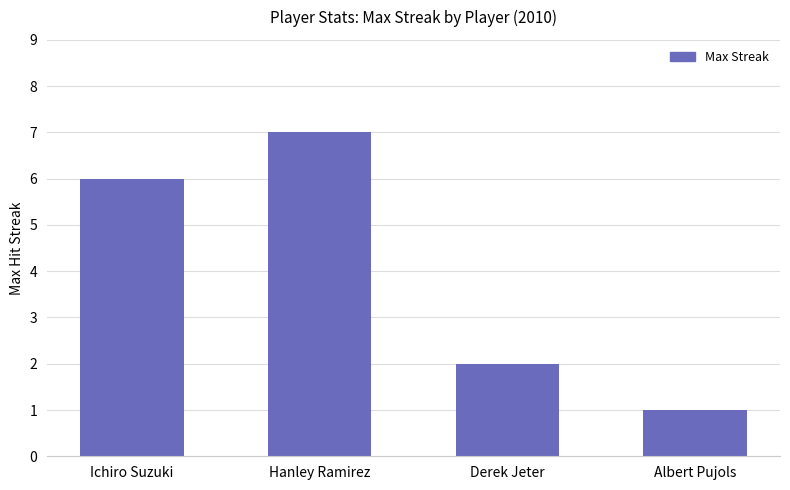

The value at Albert Pujols is 0. True or false?

False